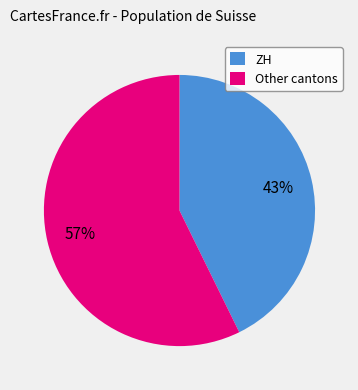

Combined, do ZH and Other cantons account for over 50%?

Yes